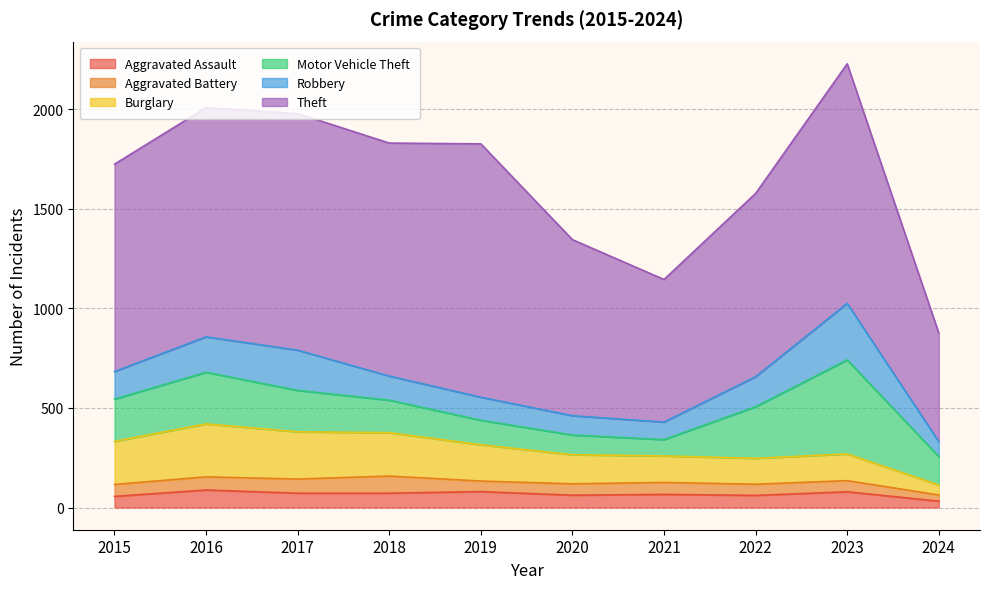

Read the Theft value at 2017.

1188